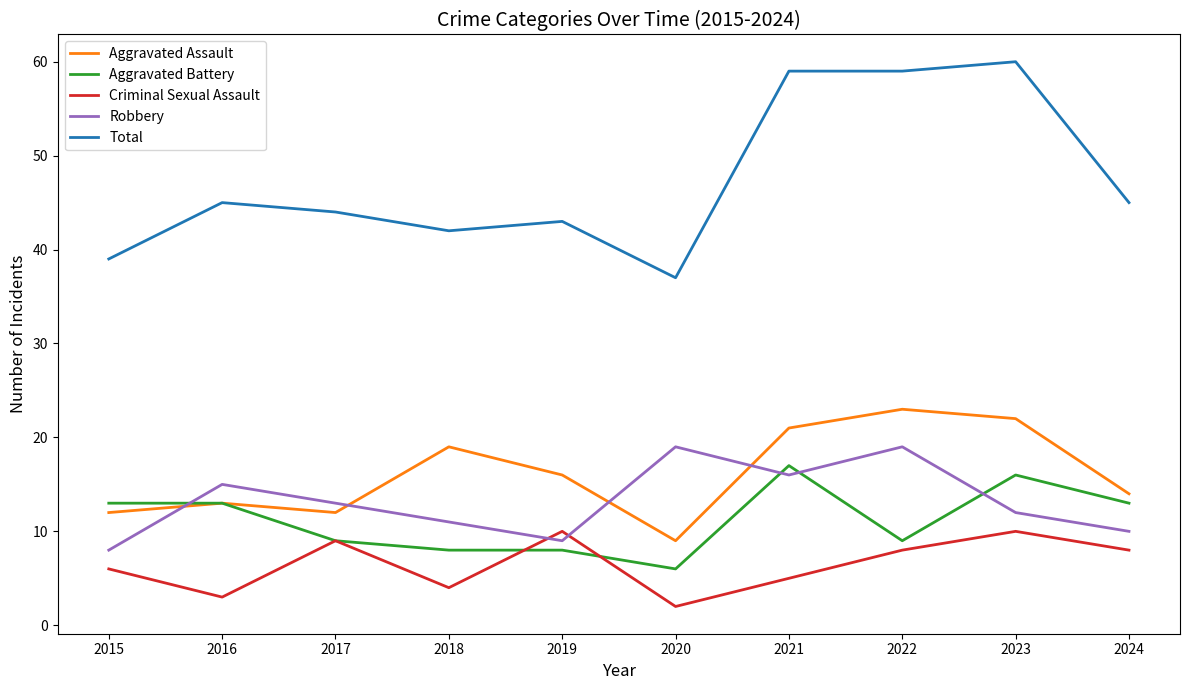

Is the value of Robbery at 2018 greater than the value of Total at 2015?

No